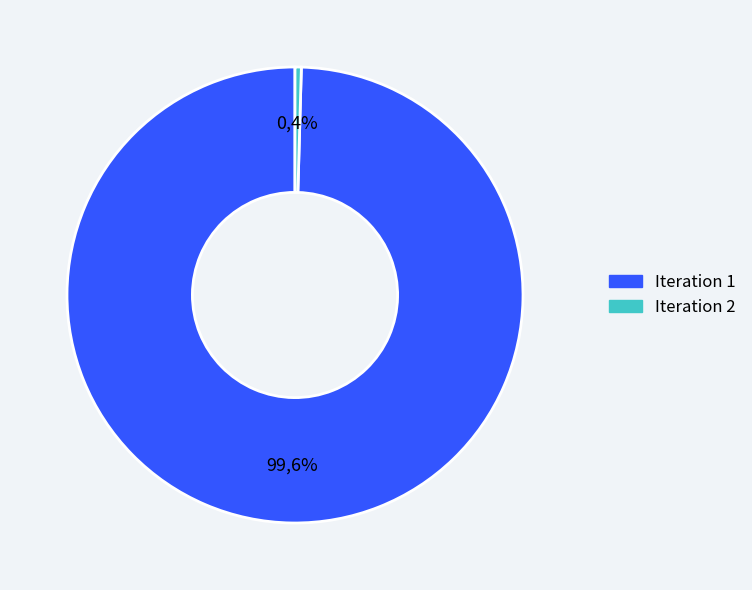

To the nearest percent, what is the average slice percentage?

50%